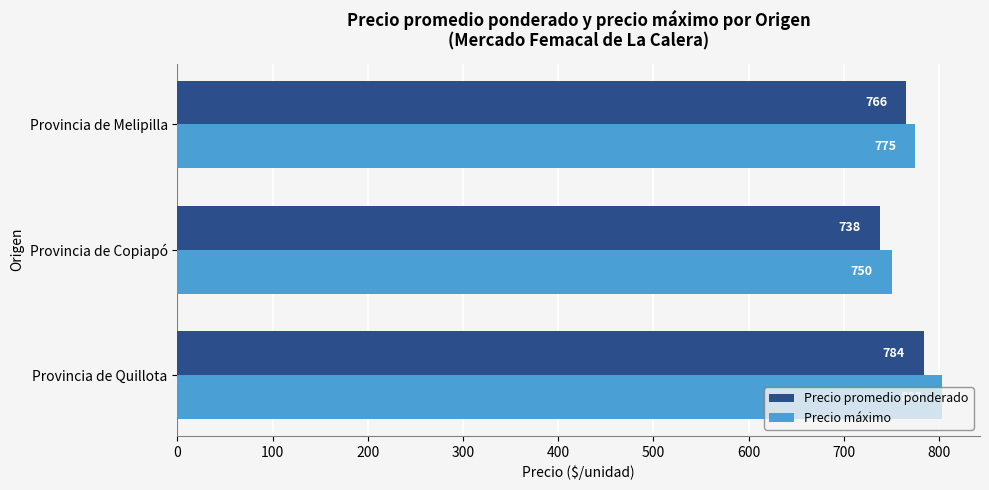

What is the greatest value displayed?

802.8